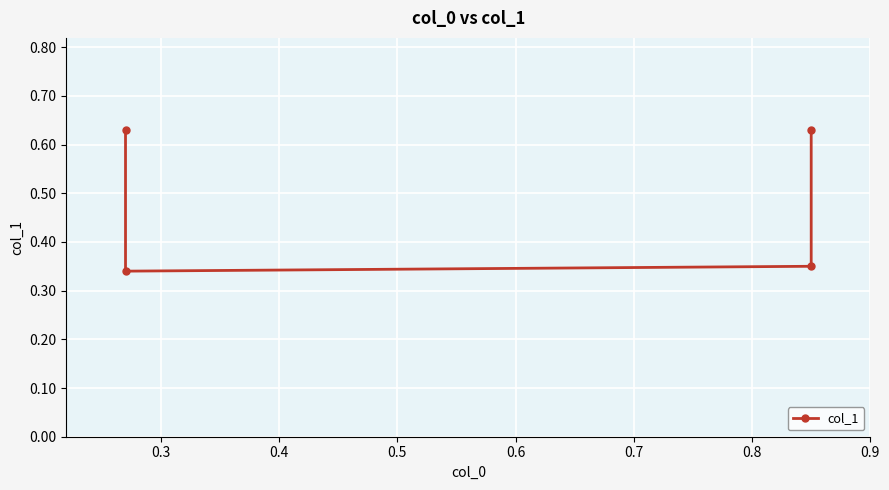

Reading right to left, what are all the values shown in this chart?

0.6	0.3	0.3	0.6